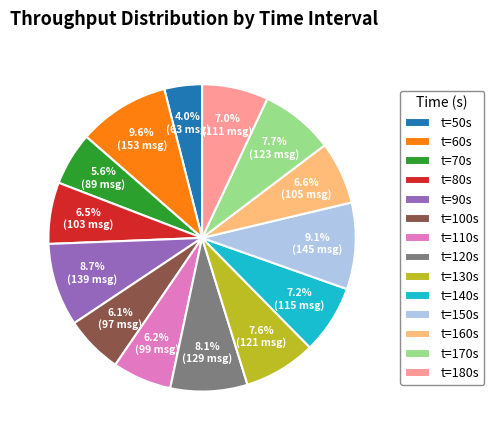

How many slices are in this pie chart?

14